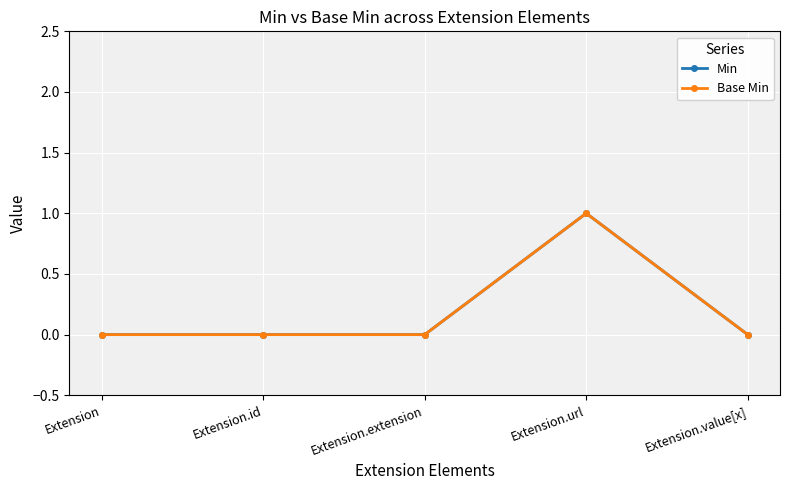

At which category does the chart reach its minimum across all series?

Extension